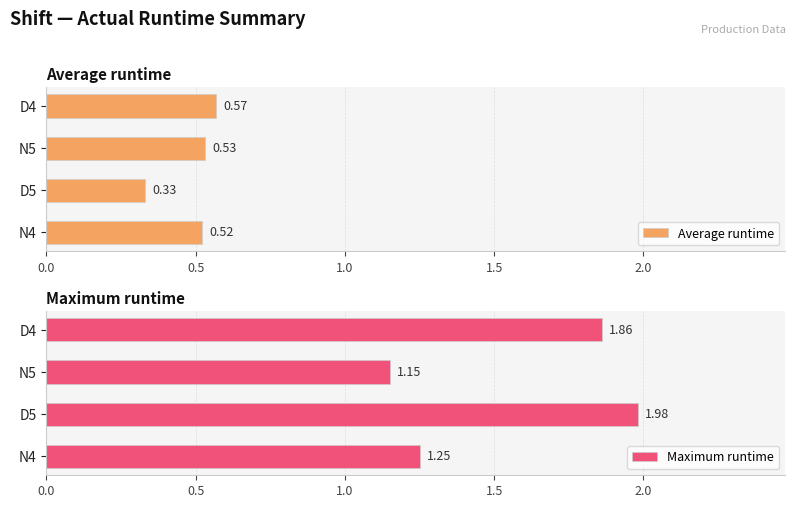

How many categories are shown in the chart?

4